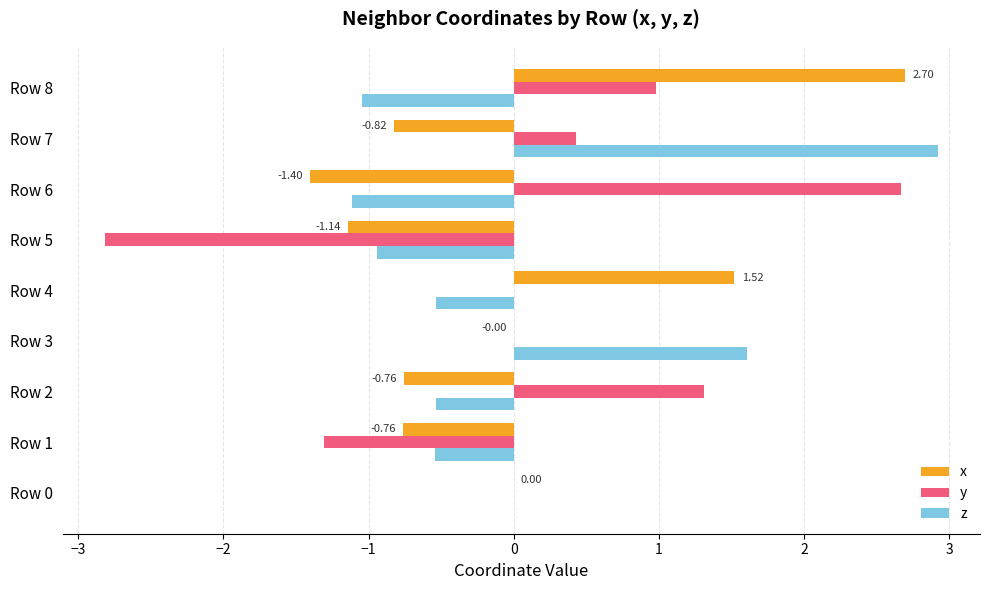

Is the value of z at Row 0 greater than the value of x at Row 4?

No